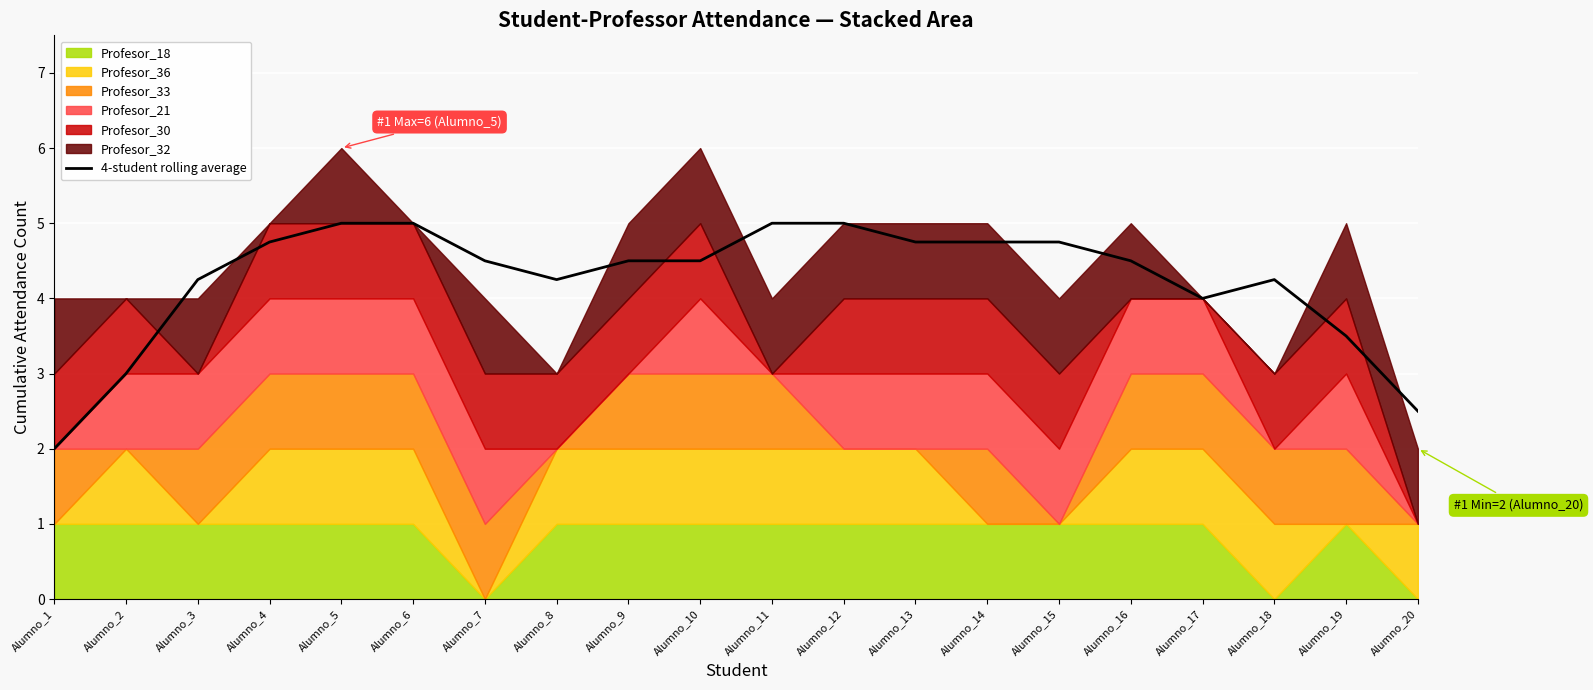

What is the difference between the second highest and second lowest values?

2.5